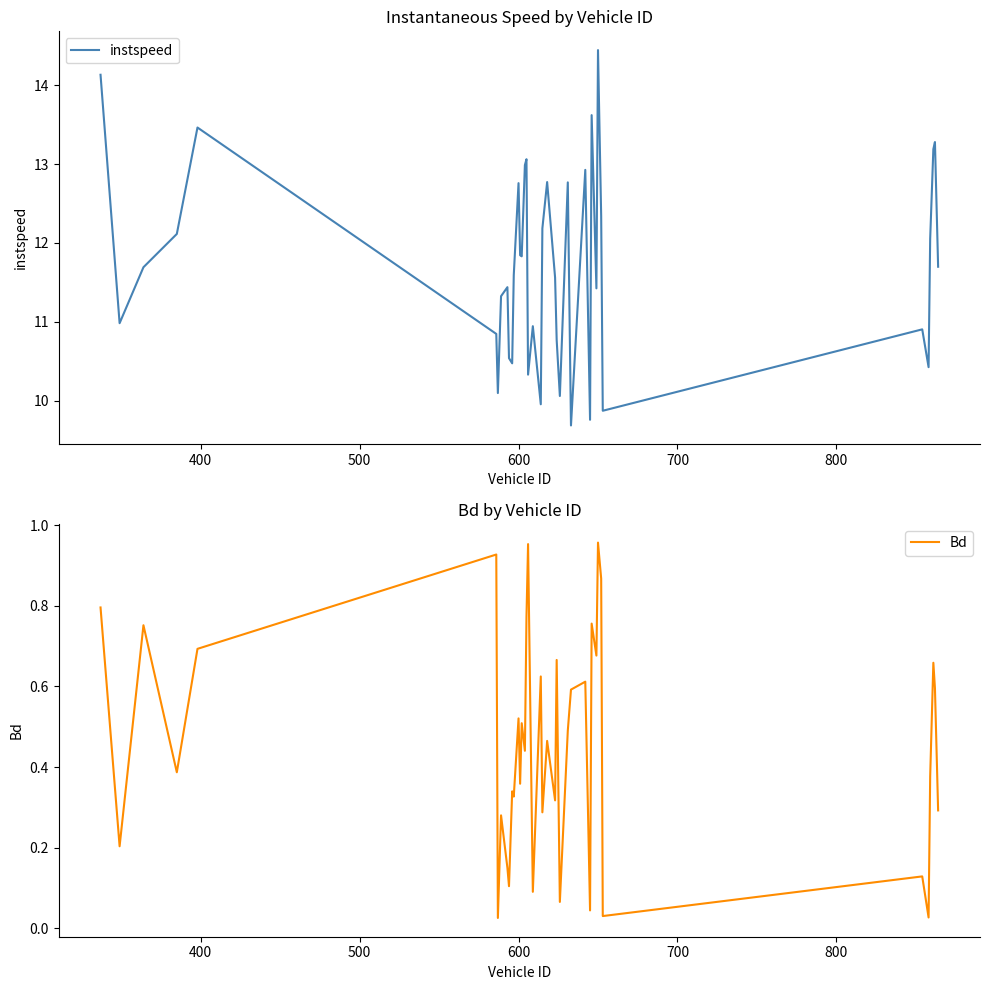

Is the value of Bd at 11 greater than the value of instspeed at 30?

No